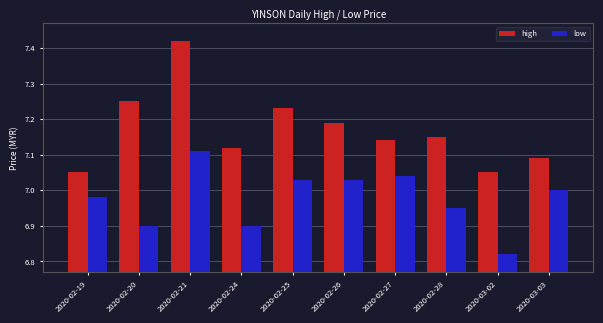

Which category has the lowest value in the low series?

2020-03-02